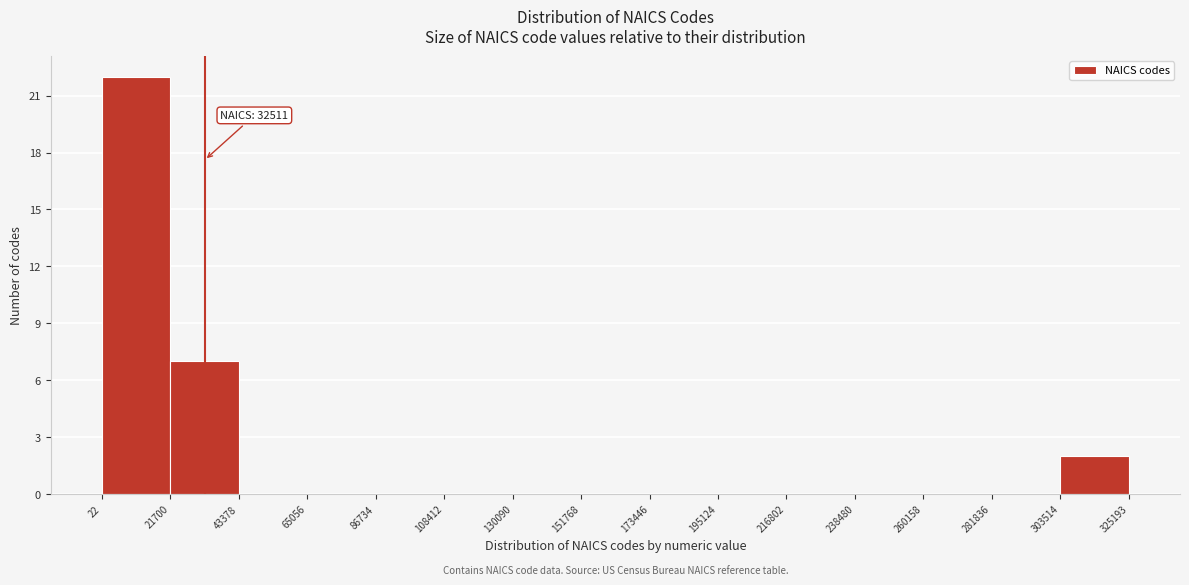

Which range on the x-axis has the tallest bar?

22 to 21700